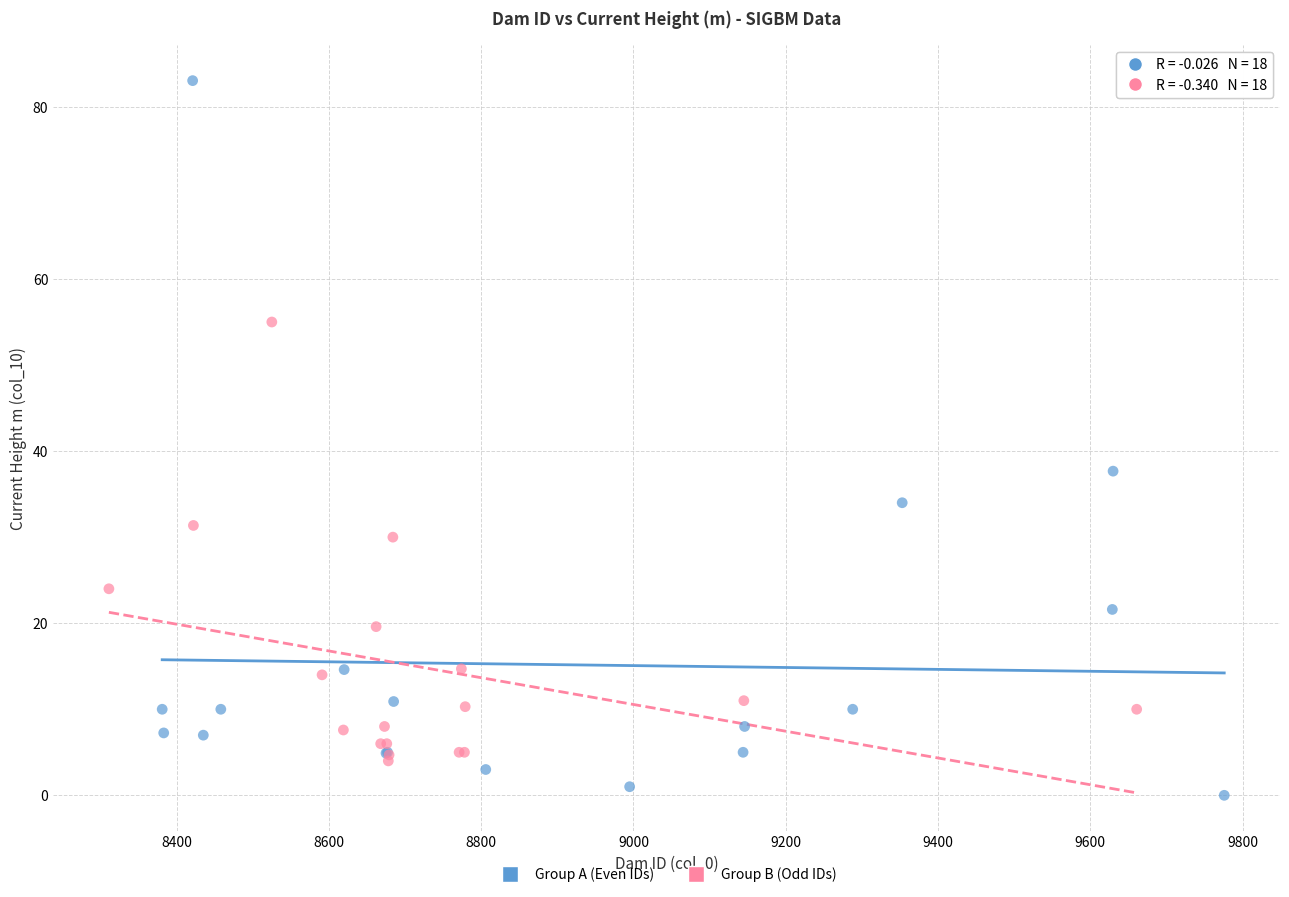

Which series has the largest Y range (max minus min)?

Group A (Even IDs)